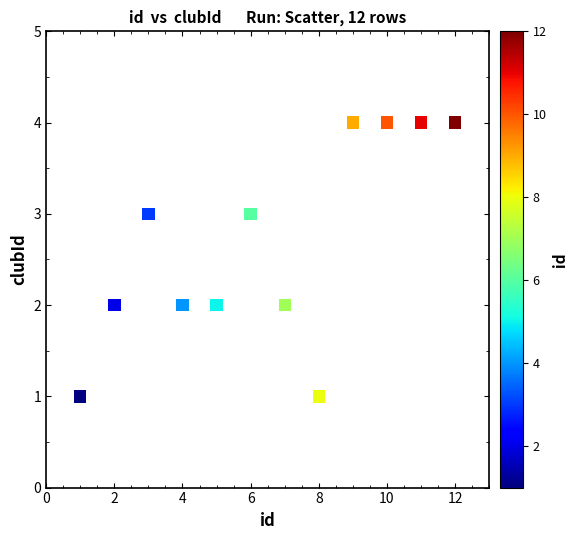

What is the range of Y values (max minus min)?

3